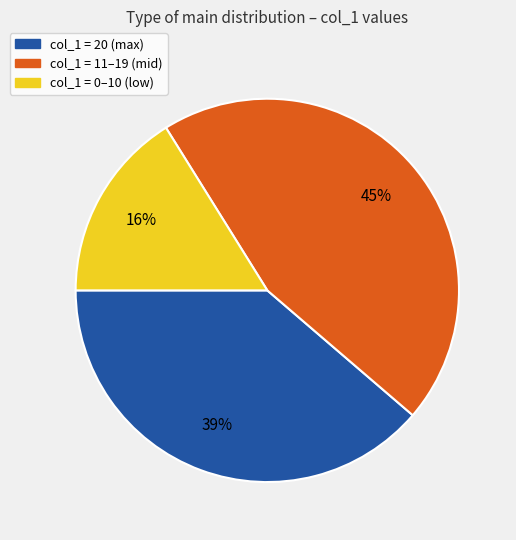

Does any single category account for the majority?

No